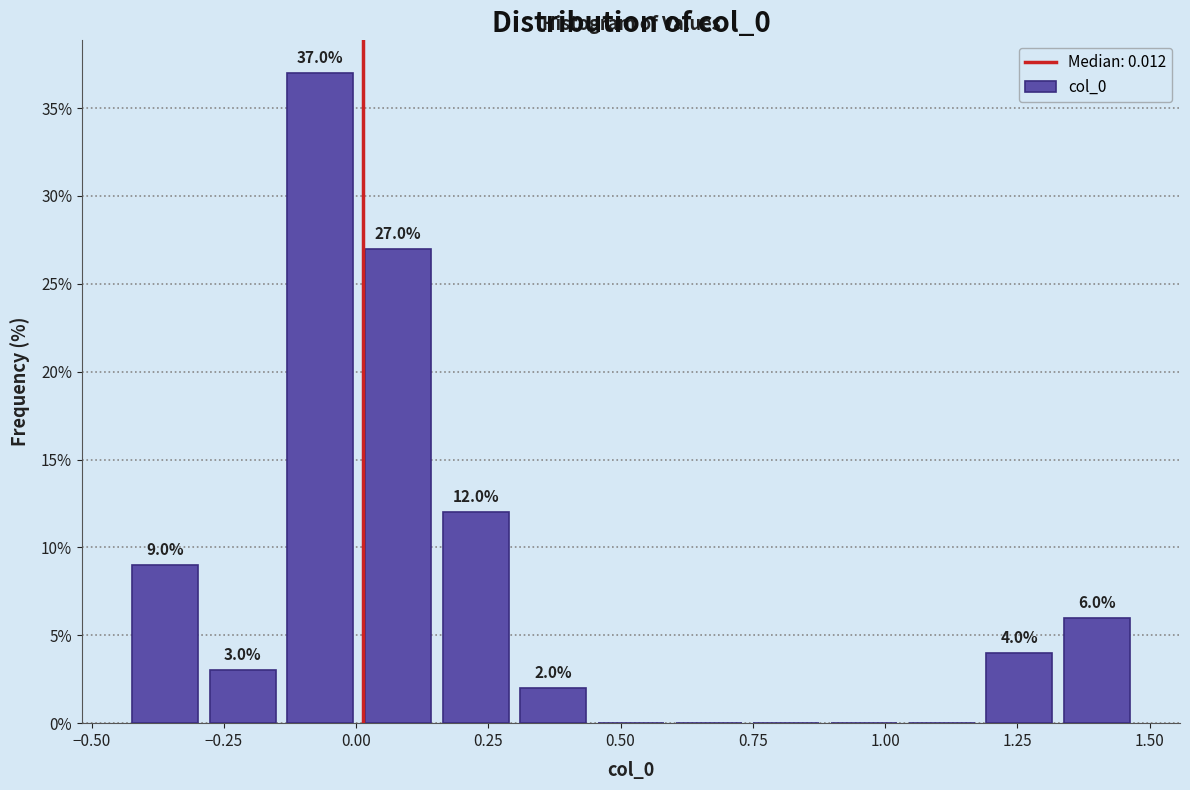

Around what value on the x-axis is the tallest bar? Give the approximate position of its centre, as read against the axis.

-0.05